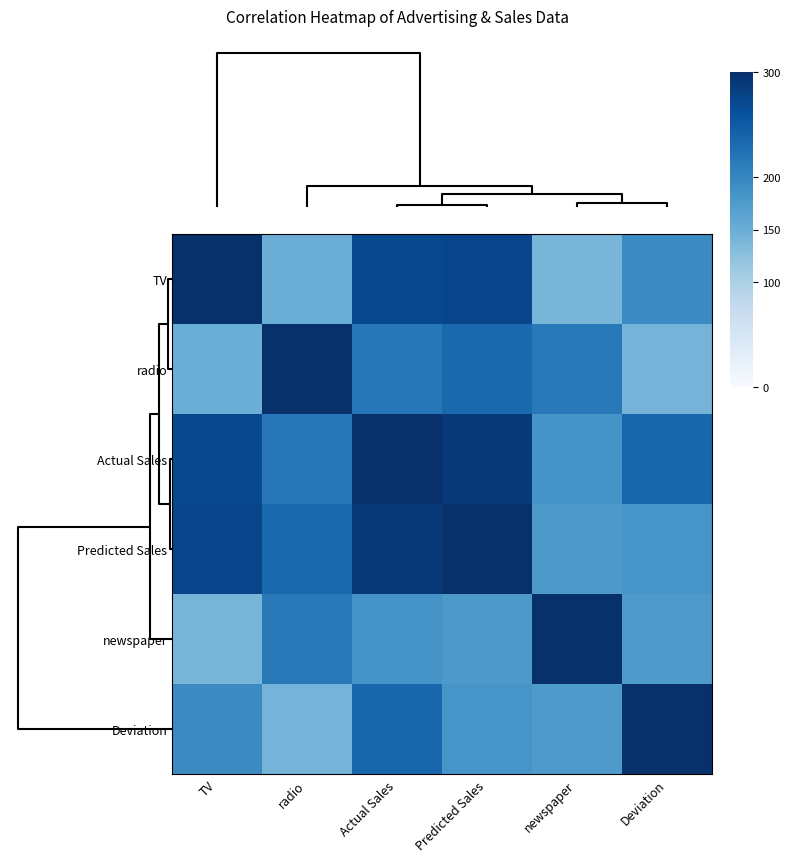

At which category is the sum across all series the highest?

Actual Sales